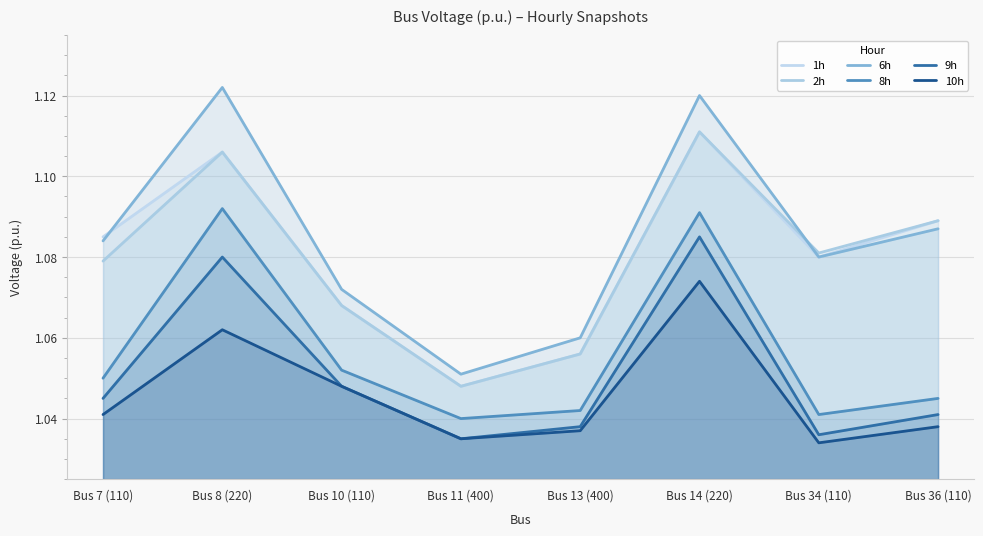

At which category does 2h reach its first local valley?

Bus 11 (400)